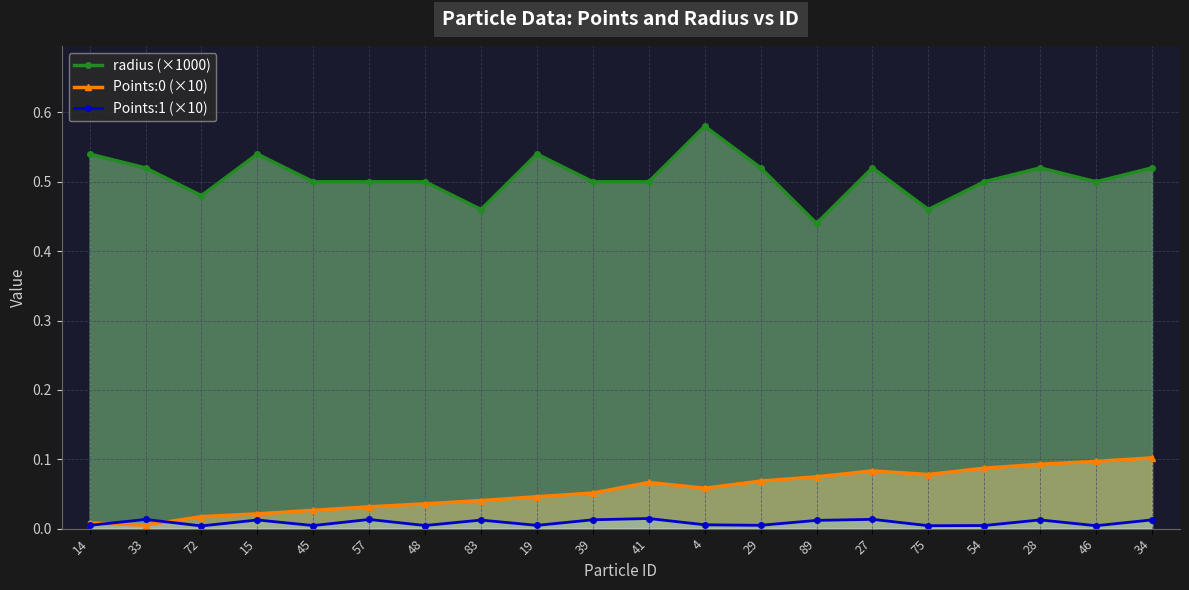

At which label is Points:0 (×10) closest to 0?

33